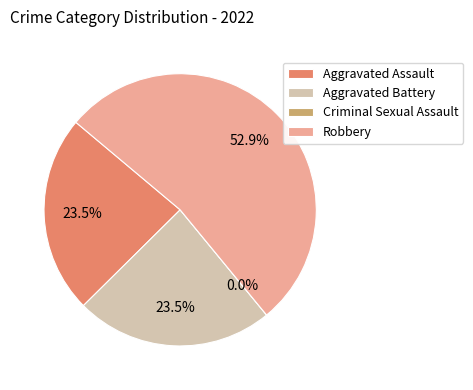

Rank the categories by value from lowest to highest.

Criminal Sexual Assault, Aggravated Assault, Aggravated Battery, Robbery